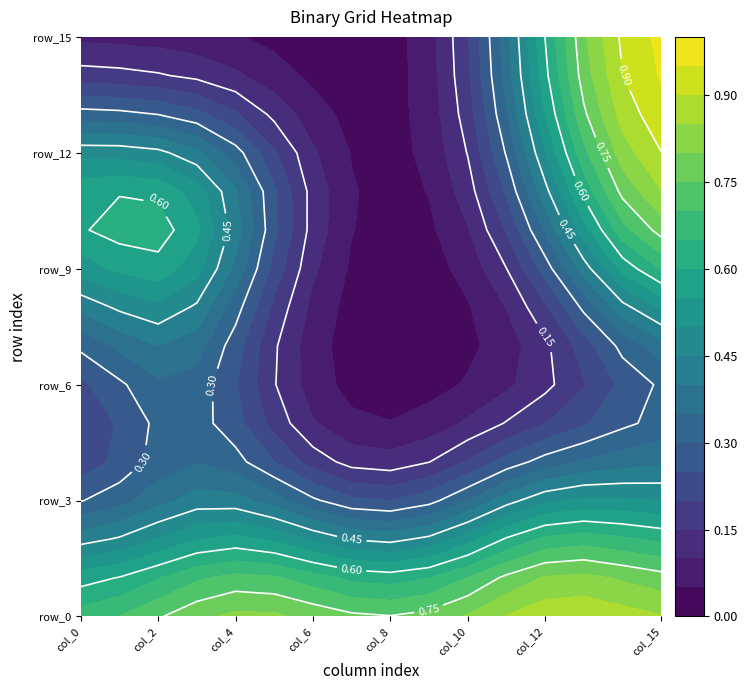

The value of row_15 at col_4 is -1. True or false?

False